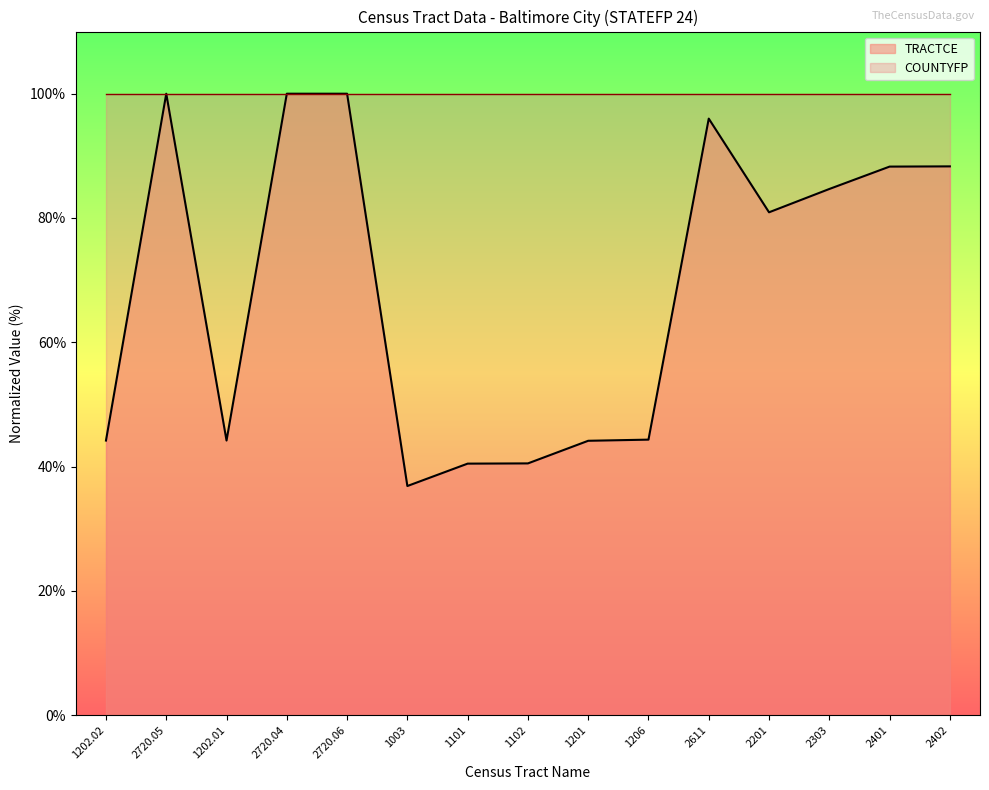

What is the difference between the values at 2720.06 and 1201?

55.8